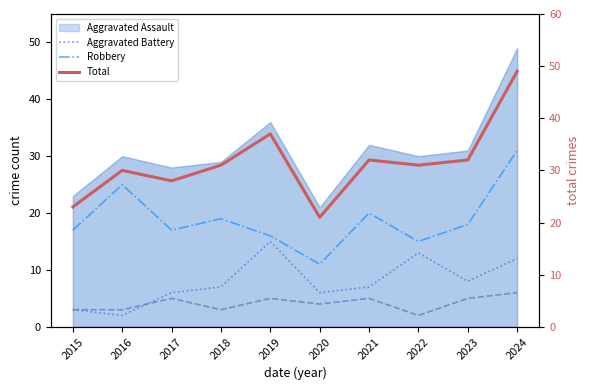

How many lines are shown in the chart?

4